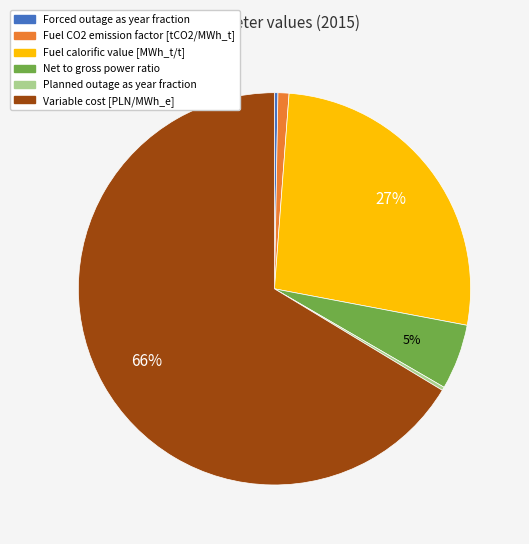

What is the majority slice?

Variable cost [PLN/MWh_e]